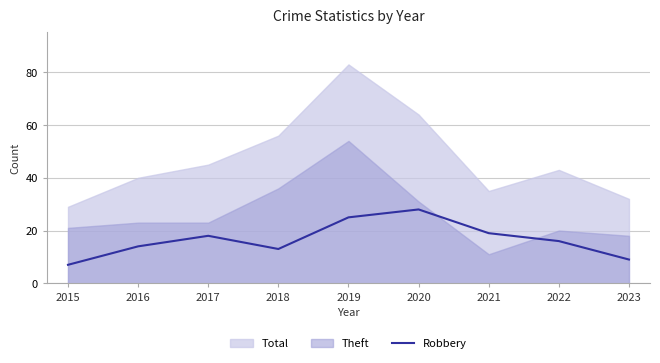

How many interior local peaks (higher than both neighbors) does the data have?

2